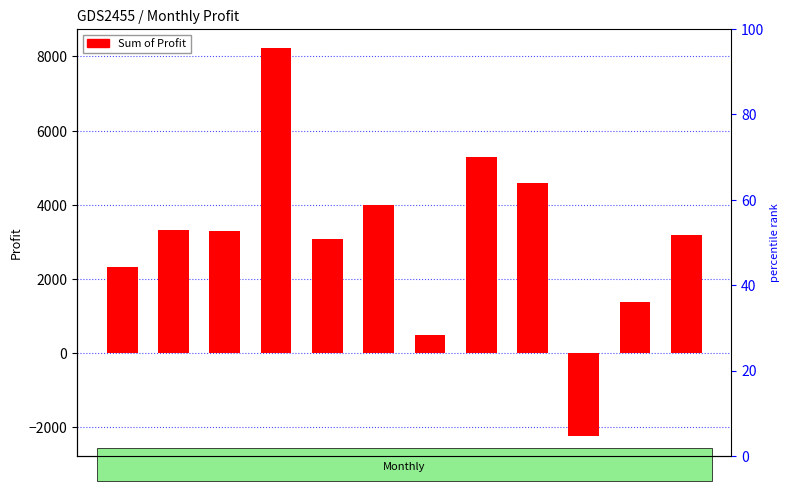

Count the number of categories in the chart.

12